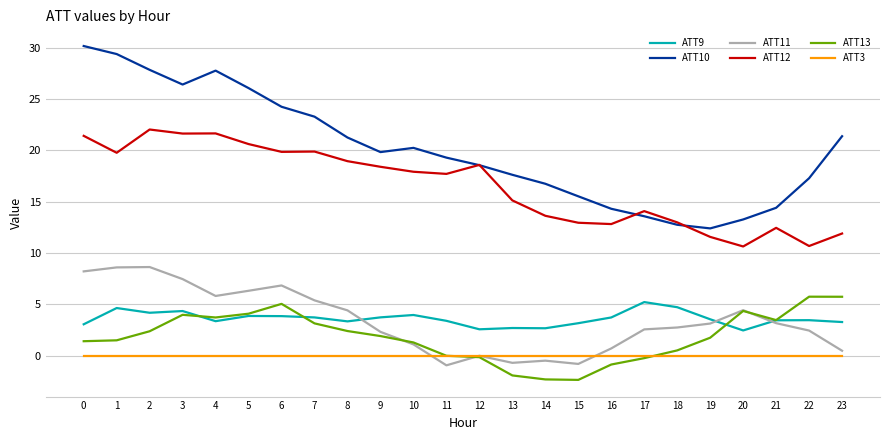

What is the sum of all ATT13 values?

44.7